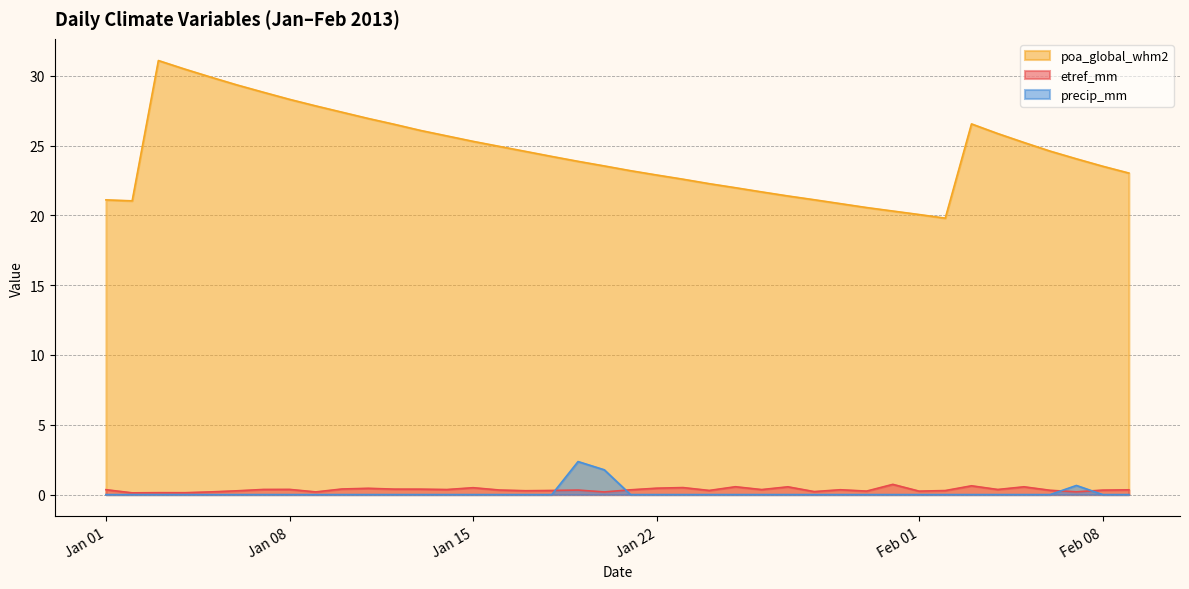

List the series in order of their peak value, highest first.

poa_global_whm2, precip_mm, etref_mm